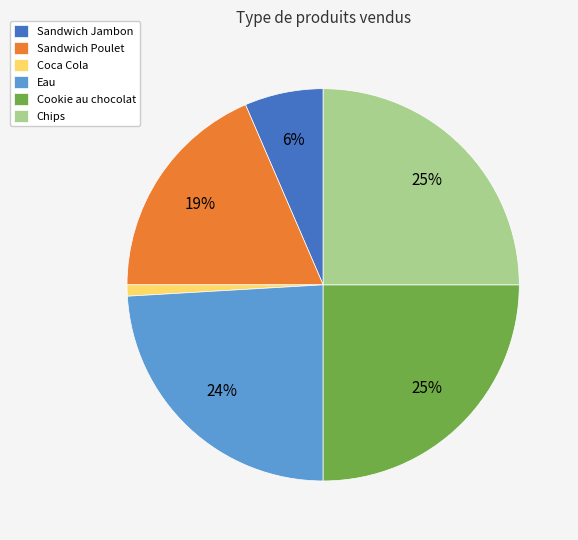

Count the number of slices in the pie.

6